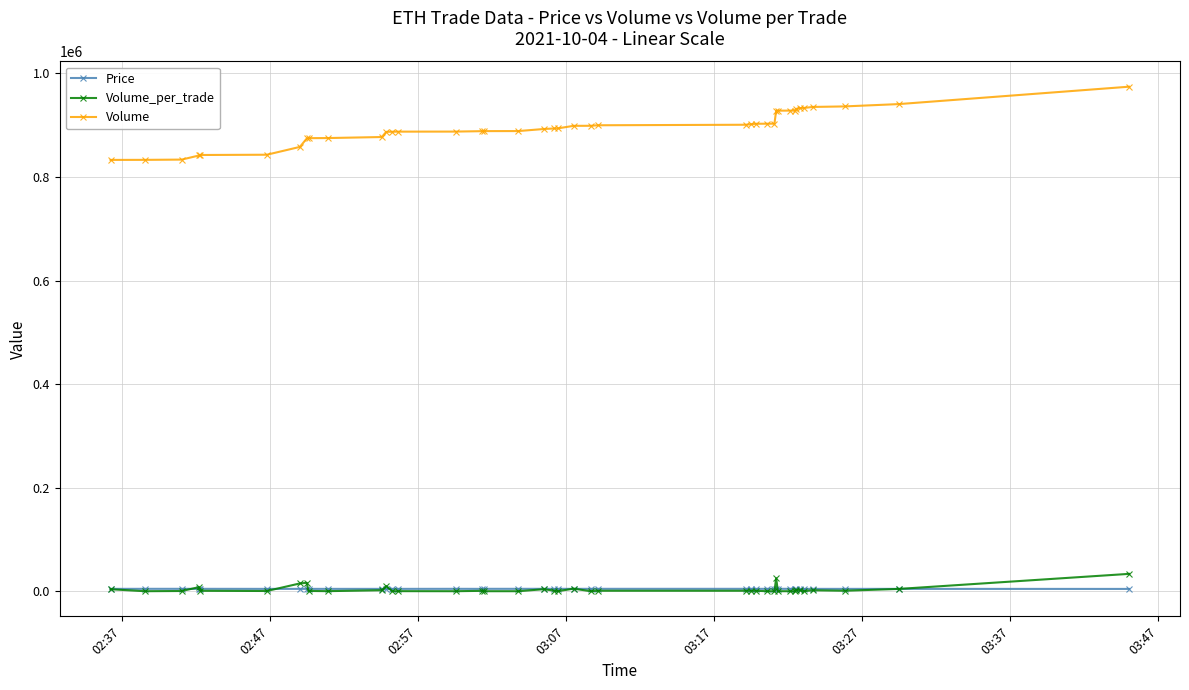

Which series has the largest total across all categories?

Volume